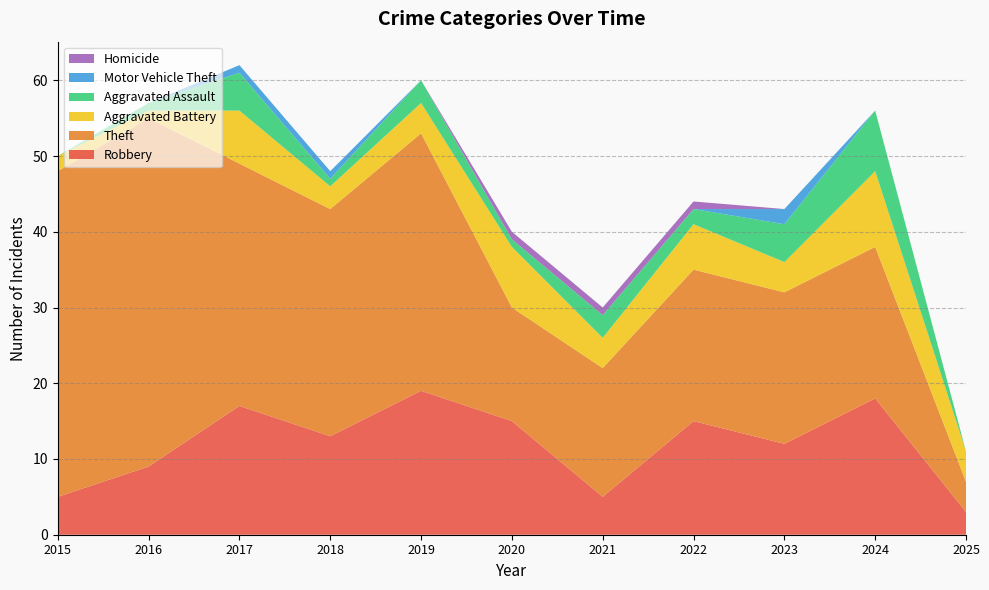

Reading left to right, list all the values displayed in this chart.

Robbery: 5	9	17	13	19	15	5	15	12	18	3
Theft: 43	46	32	30	34	15	17	20	20	20	4
Aggravated Battery: 2	1	7	3	4	8	4	6	4	10	4
Aggravated Assault: 0	1	5	1	3	1	3	2	5	8	0
Motor Vehicle Theft: 0	0	1	1	0	0	0	0	2	0	0
Homicide: 0	0	0	0	0	1	1	1	0	0	0